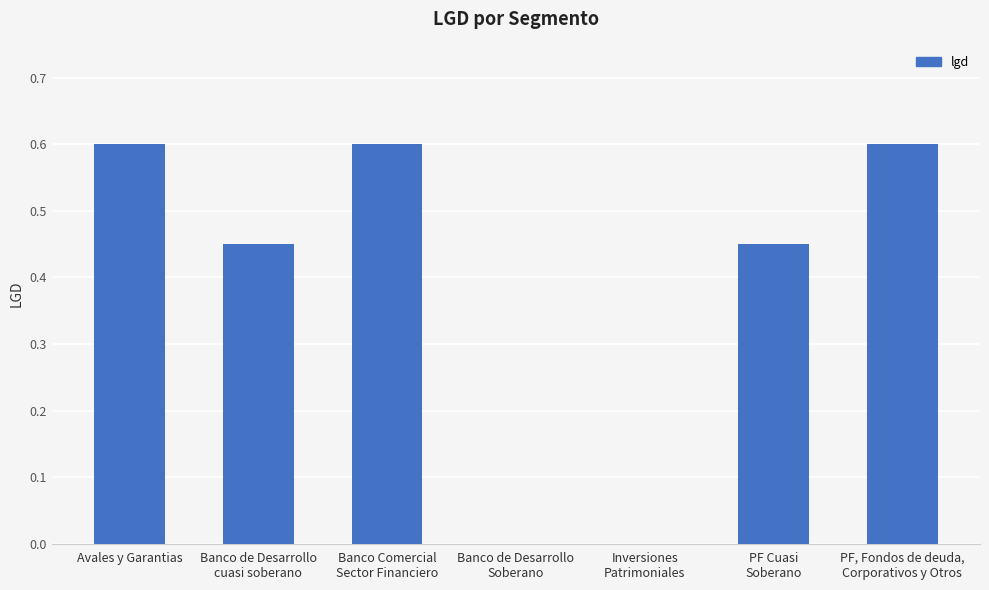

Is it true that the value at Avales y Garantias is 0.3?

False